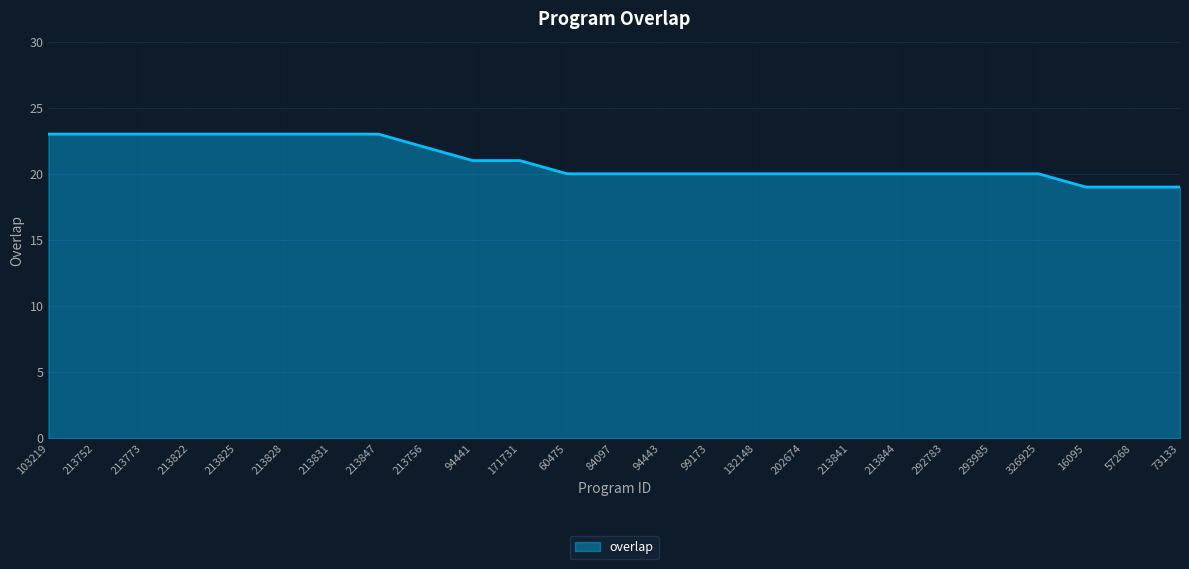

What is the maximum value shown in the chart?

23